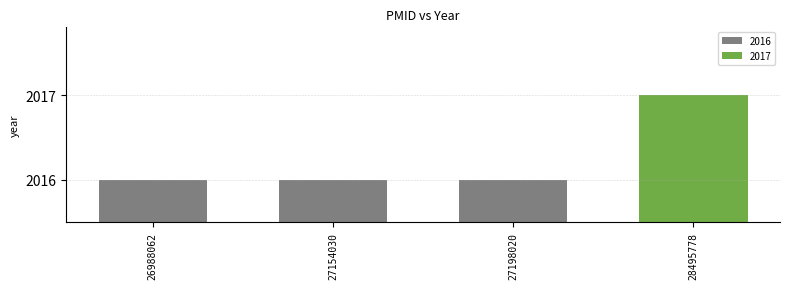

Reading left to right, what are all the values shown in this chart?

2016	2016	2016	2017